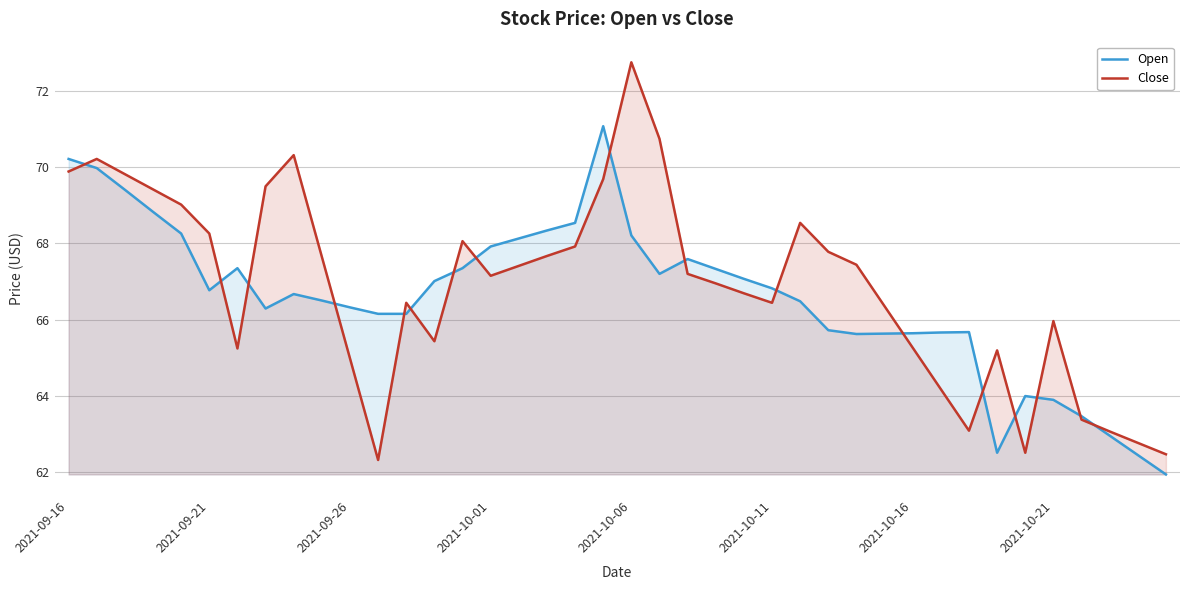

True or false: Close has more than 1 interior local peaks.

True